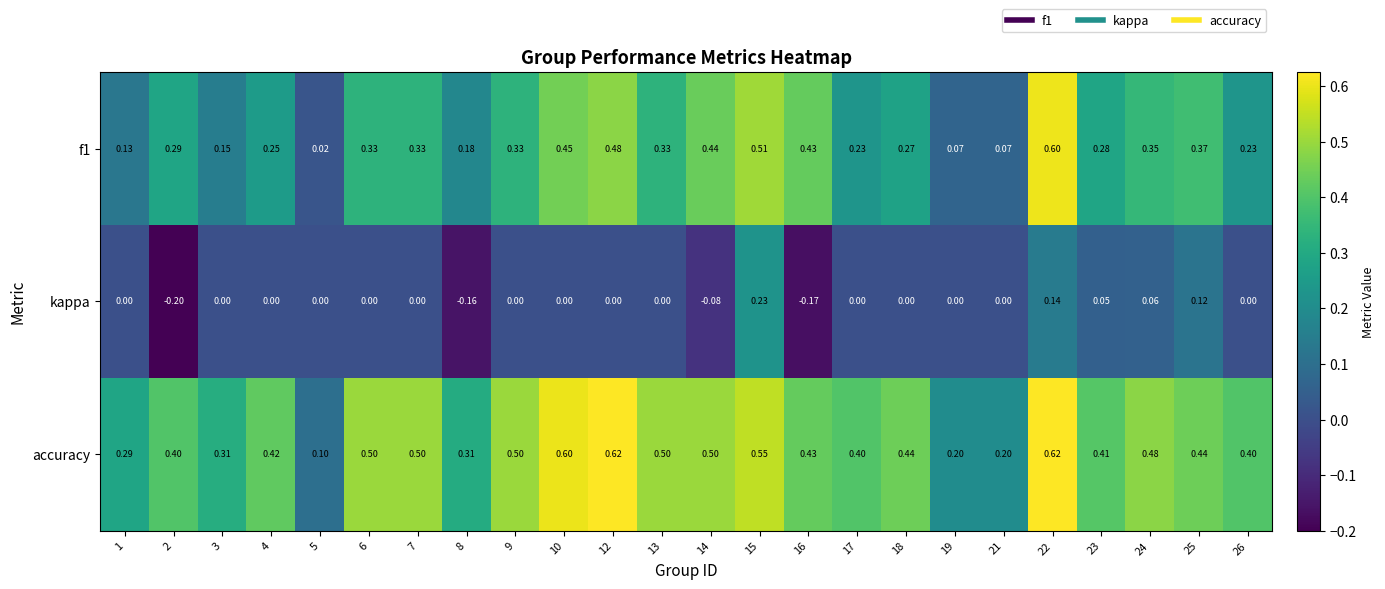

What is the minimum value shown in the chart?

-0.2